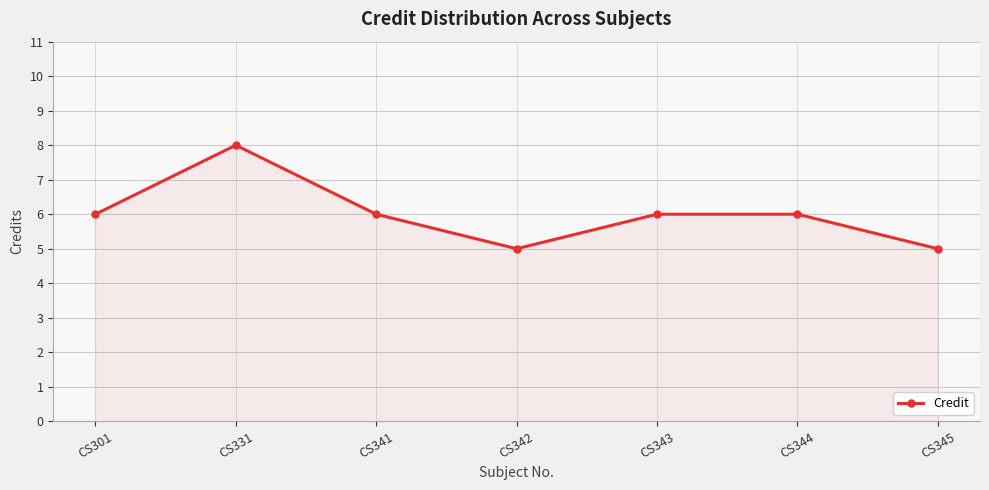

What is the minimum value shown in the chart?

5